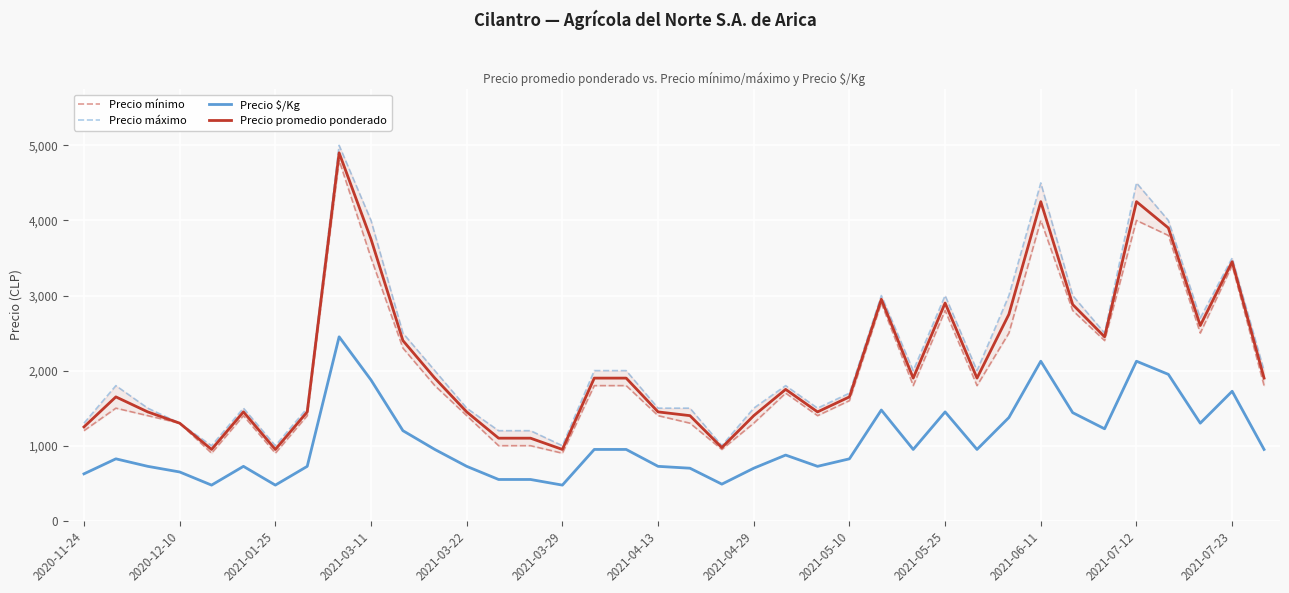

The Precio mínimo series shows 2500 at 35. True or false?

True